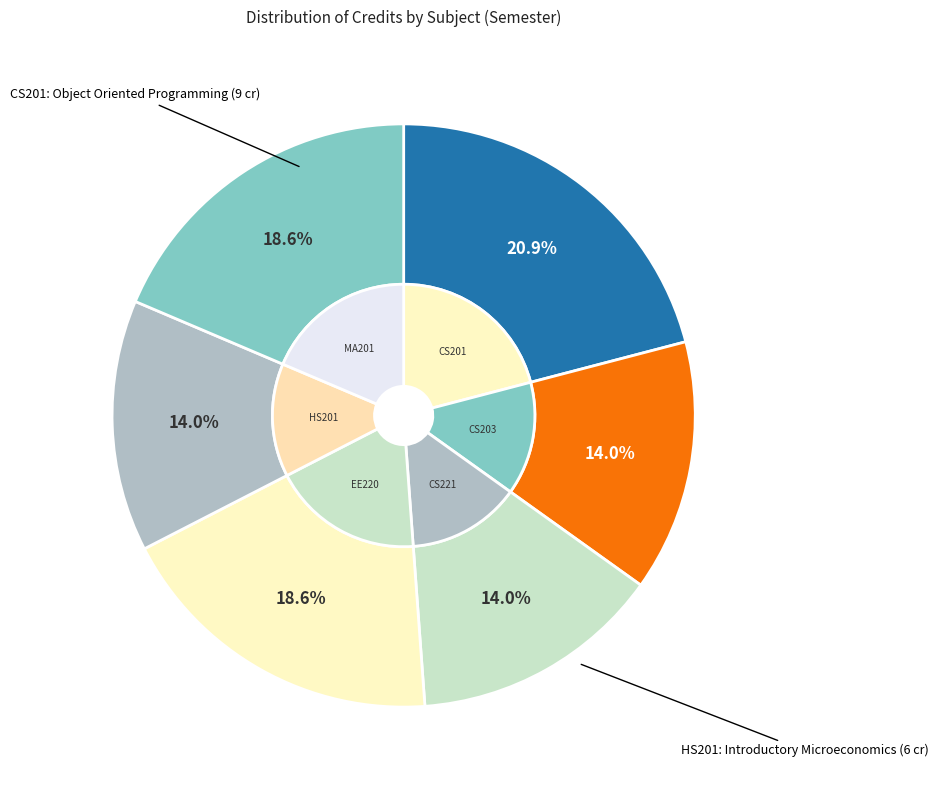

Does CS201 Object Oriented
Programming represent more than half of the total?

No